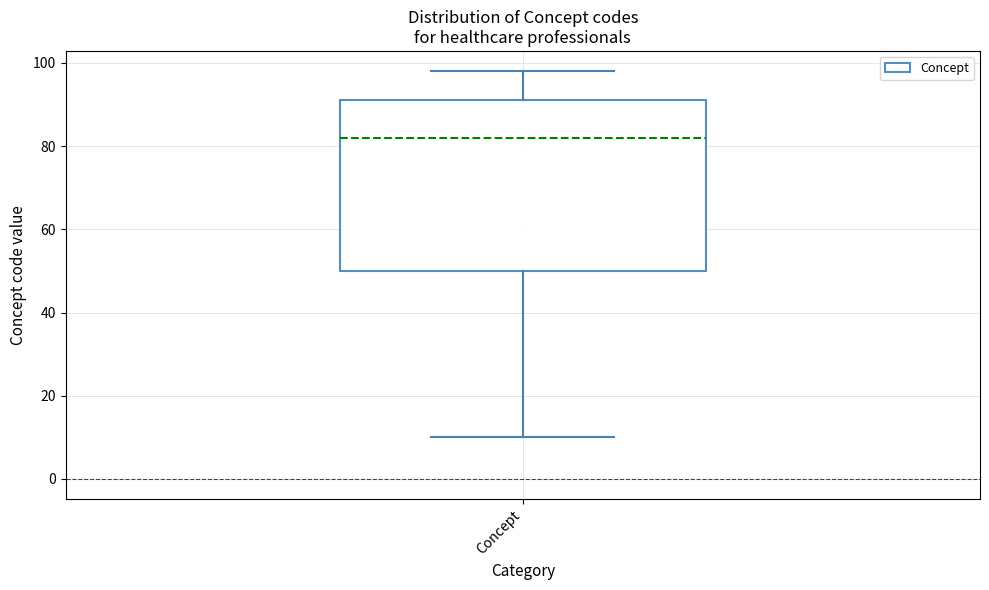

Read this box plot against the y-axis: the position of the median line, the range covered by the box, and the ends of both whiskers. The values are not printed on the chart, so give them approximately, as read against the axis.

median 82, box 50 to 92, whiskers 10 to 98